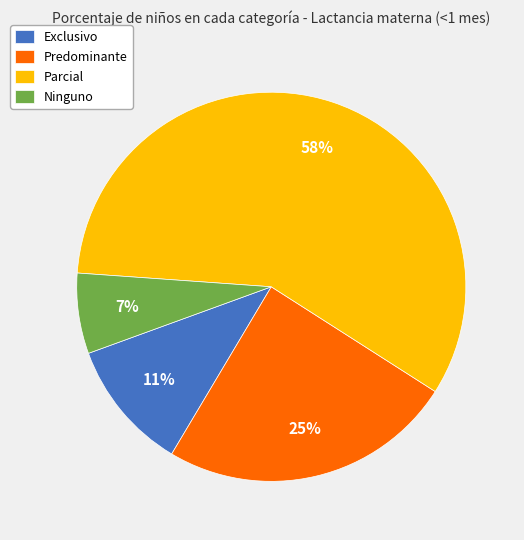

True or false: Ninguno accounts for 1% of the total.

False